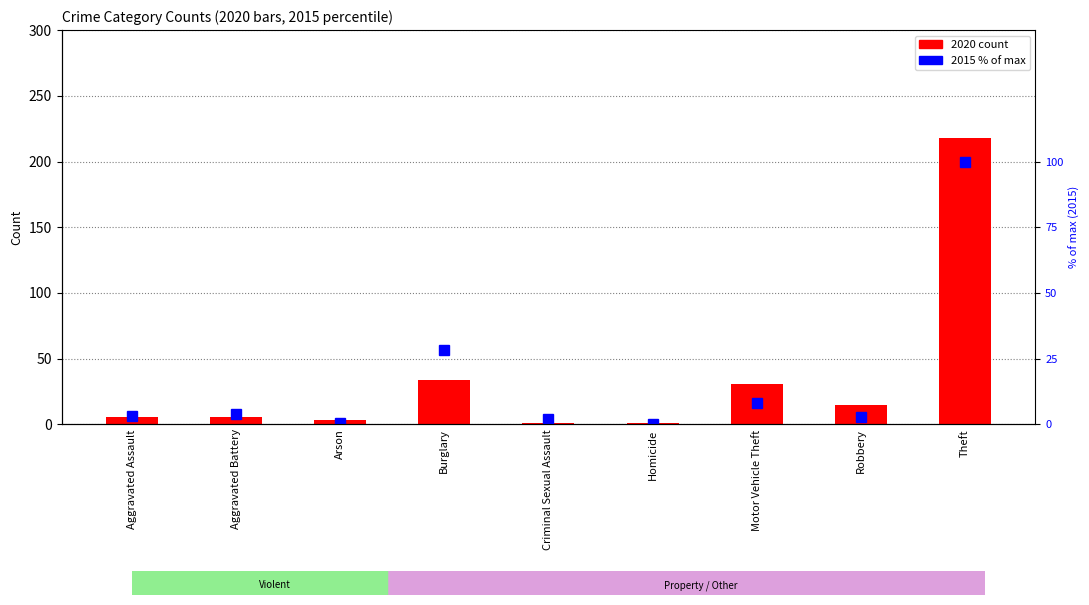

How many positive values are there?

8